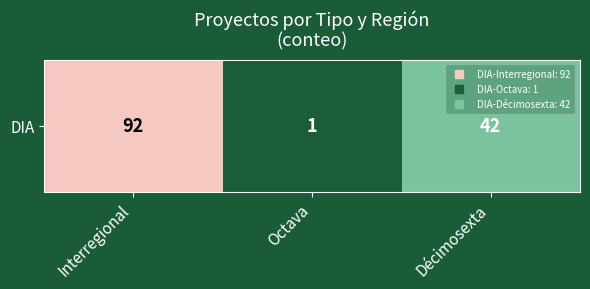

At which label does the data first exceed 42?

Interregional